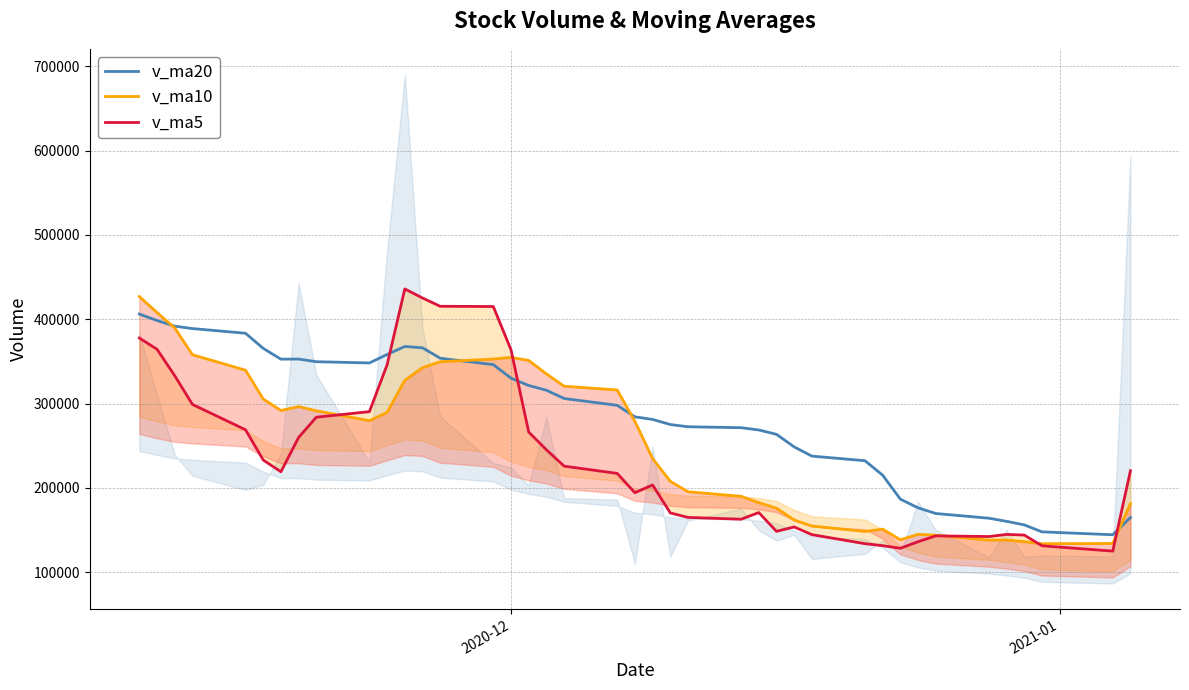

List the series in order of their peak value, highest first.

v_ma5, v_ma10, v_ma20